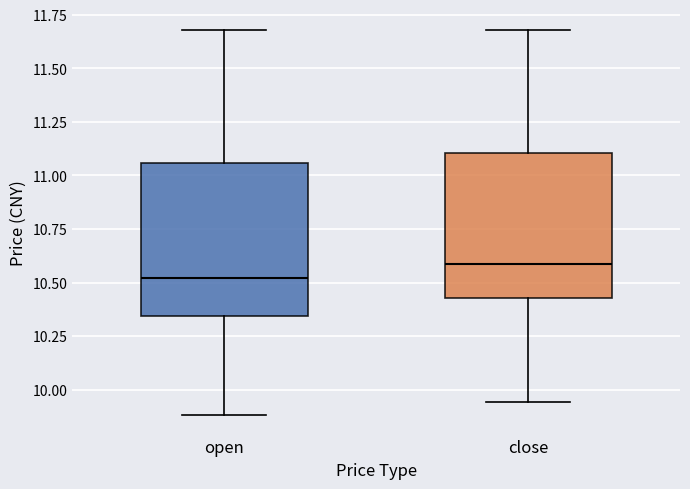

Where does the lower whisker of the box for open end on the y-axis? The values are not printed on the chart, so give them approximately, as read against the axis.

9.90